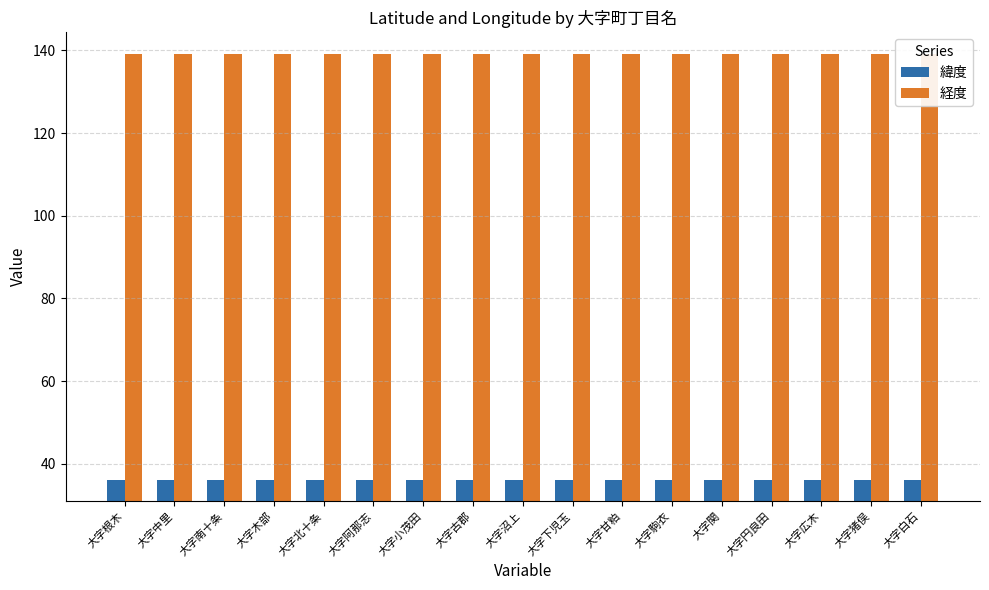

Which series has the widest spread of values?

緯度